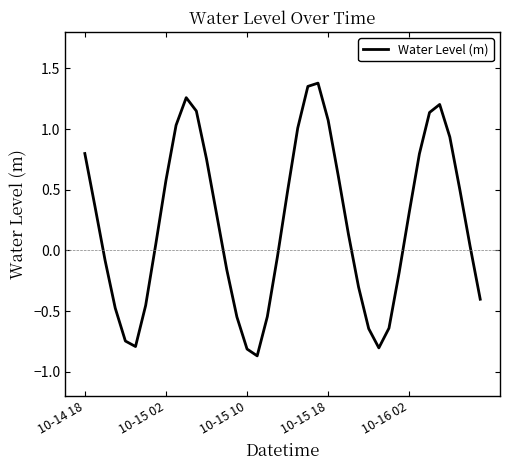

What is the difference between the maximum and minimum values?

2.2